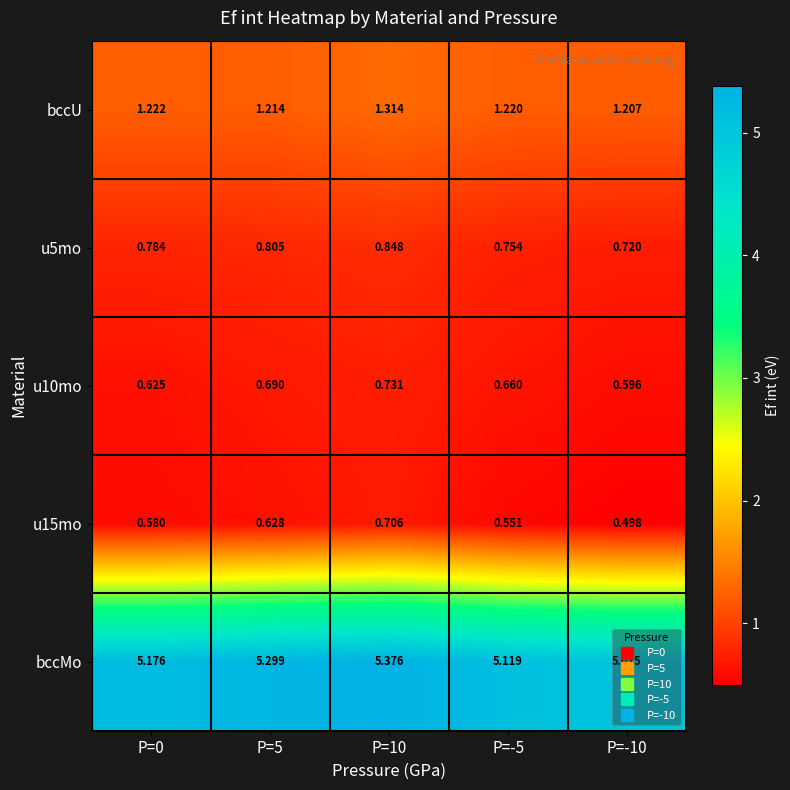

Which series has the largest total across all categories?

bccMo